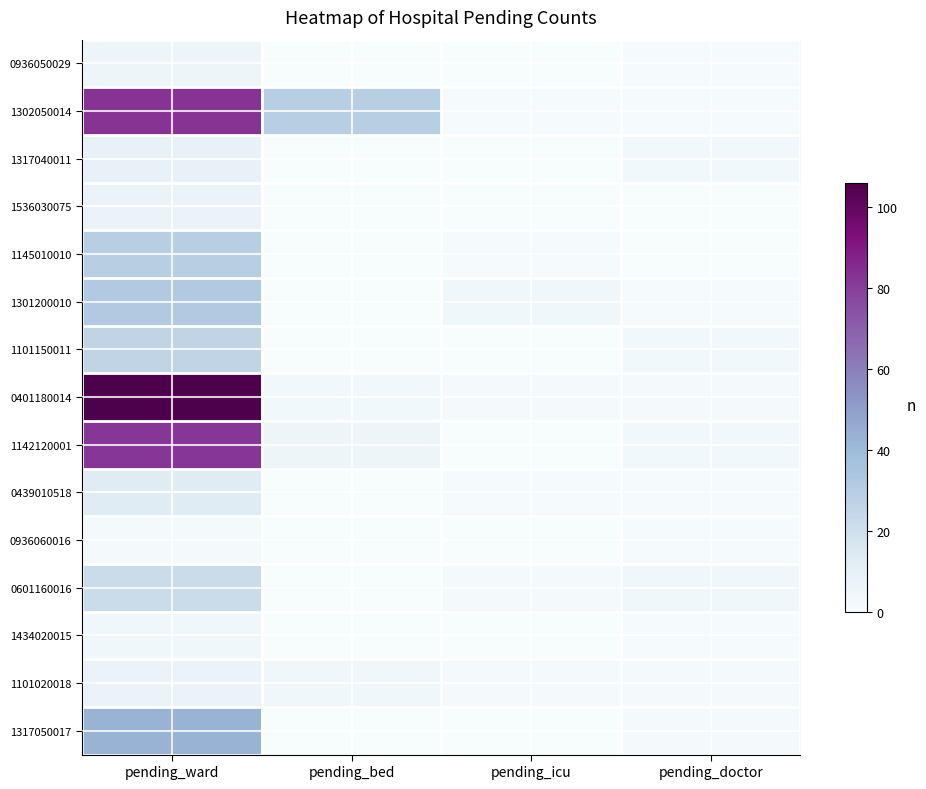

Reading left to right, extract all data points from this chart.

1317050017: pending_ward=43	pending_bed=0	pending_icu=0	pending_doctor=2
1101020018: pending_ward=7	pending_bed=4	pending_icu=2	pending_doctor=2
1434020015: pending_ward=4	pending_bed=0	pending_icu=0	pending_doctor=1
0601160016: pending_ward=22	pending_bed=0	pending_icu=2	pending_doctor=4
0936060016: pending_ward=2	pending_bed=0	pending_icu=0	pending_doctor=1
0439010518: pending_ward=13	pending_bed=0	pending_icu=1	pending_doctor=1
1142120001: pending_ward=82	pending_bed=5	pending_icu=0	pending_doctor=3
0401180014: pending_ward=106	pending_bed=3	pending_icu=2	pending_doctor=2
1101150011: pending_ward=26	pending_bed=0	pending_icu=0	pending_doctor=3
1301200010: pending_ward=32	pending_bed=0	pending_icu=4	pending_doctor=1
1145010010: pending_ward=29	pending_bed=0	pending_icu=1	pending_doctor=0
1536030075: pending_ward=7	pending_bed=0	pending_icu=0	pending_doctor=0
1317040011: pending_ward=9	pending_bed=0	pending_icu=0	pending_doctor=3
1302050014: pending_ward=83	pending_bed=29	pending_icu=1	pending_doctor=1
0936050029: pending_ward=5	pending_bed=0	pending_icu=0	pending_doctor=1